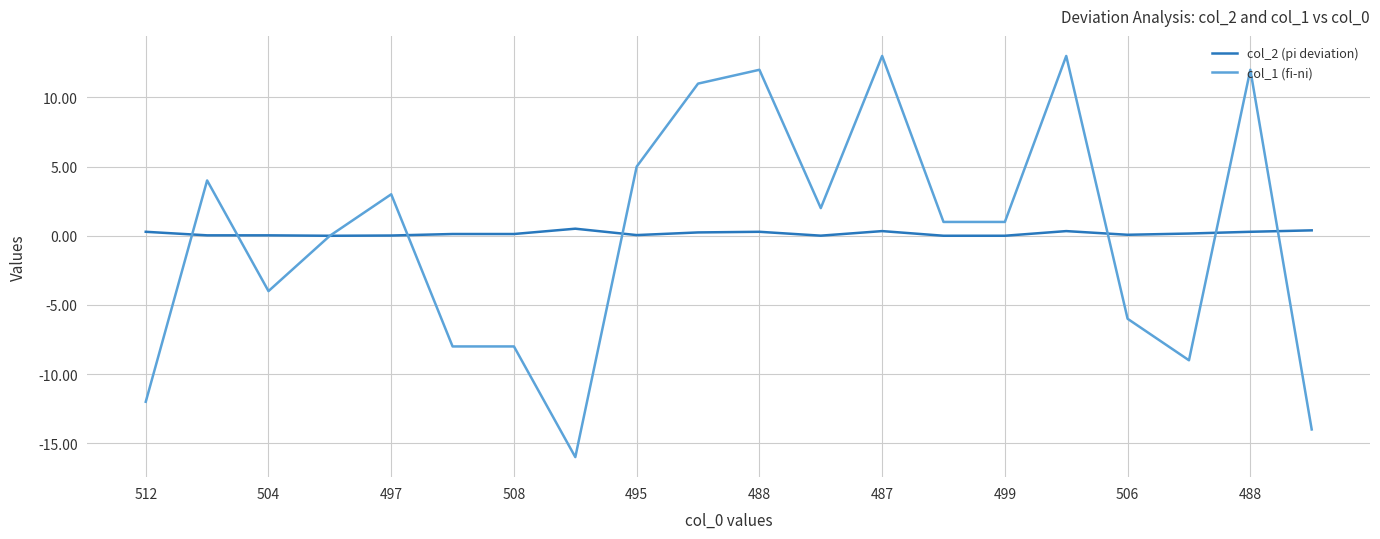

What is the minimum value shown in the chart?

-16.0